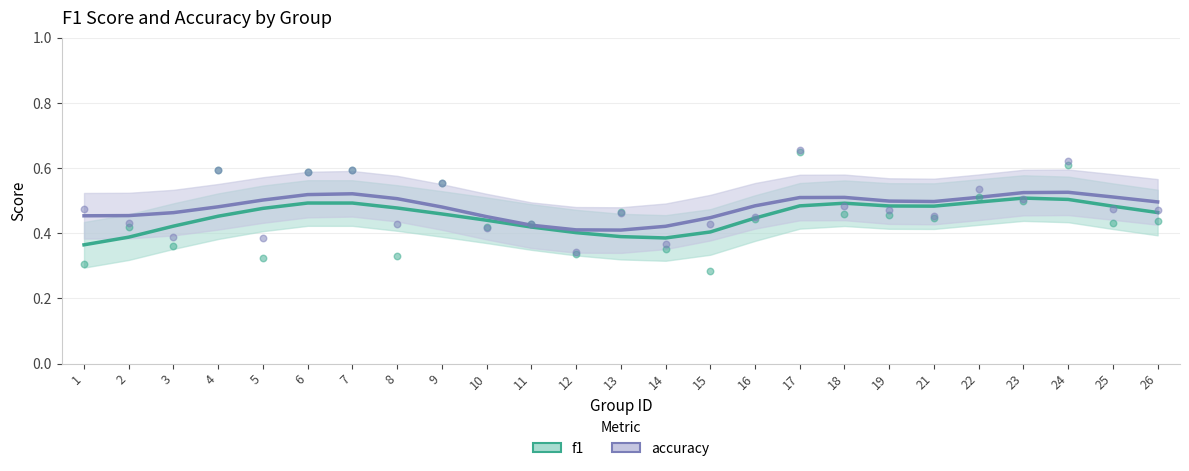

Which series contains the lowest Y value?

f1